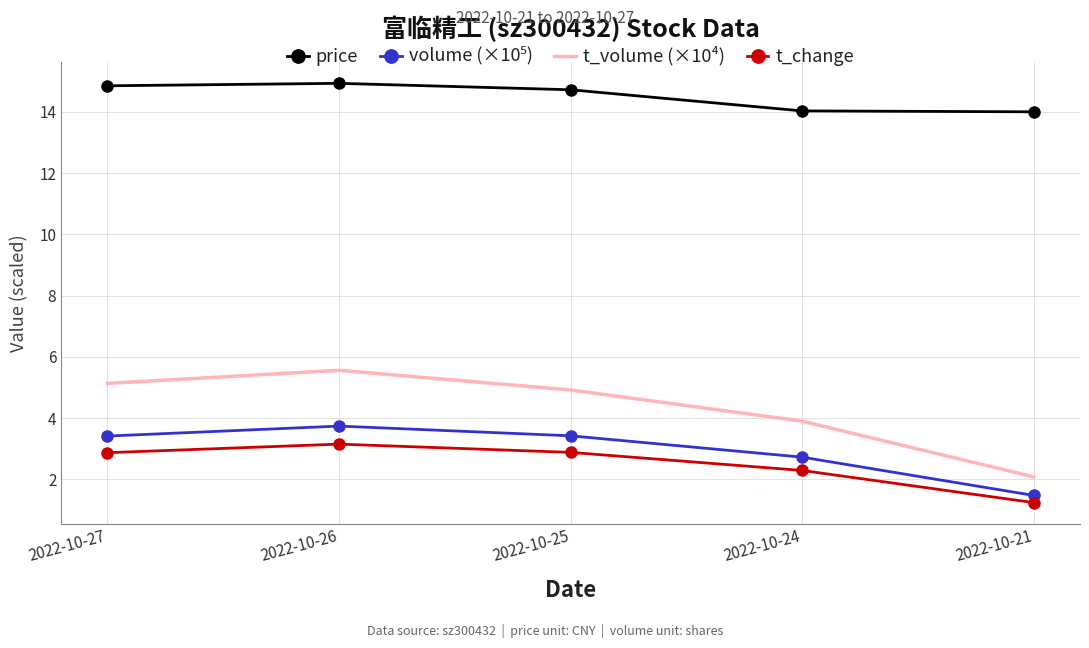

The value of t_volume (×10⁴) at 2022-10-25 is 4.9. True or false?

True